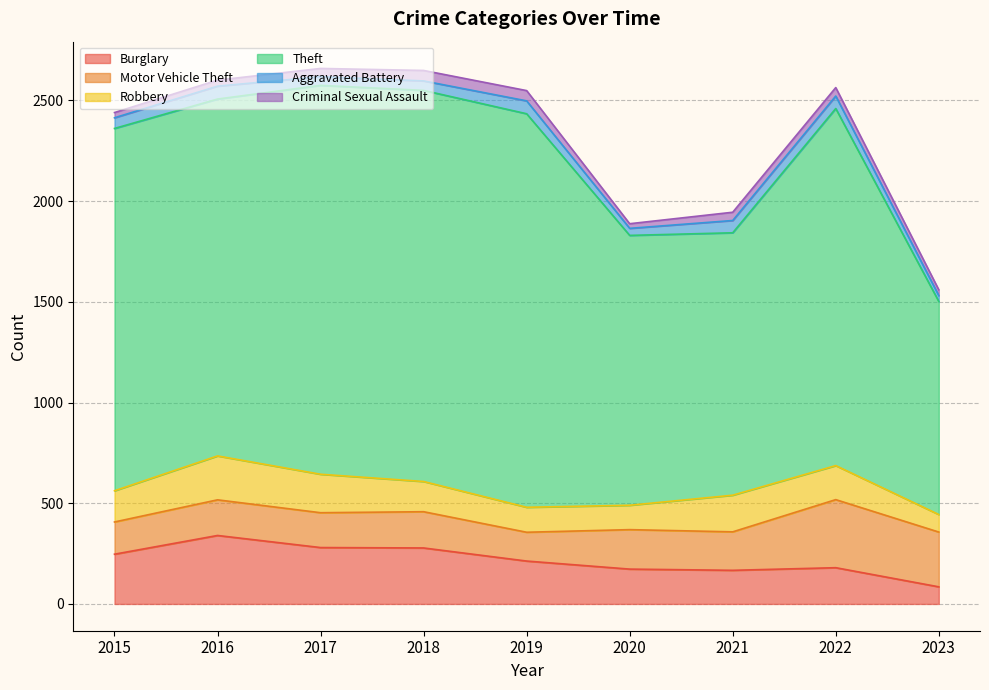

Is it true that Motor Vehicle Theft equals 300 at 2021?

False